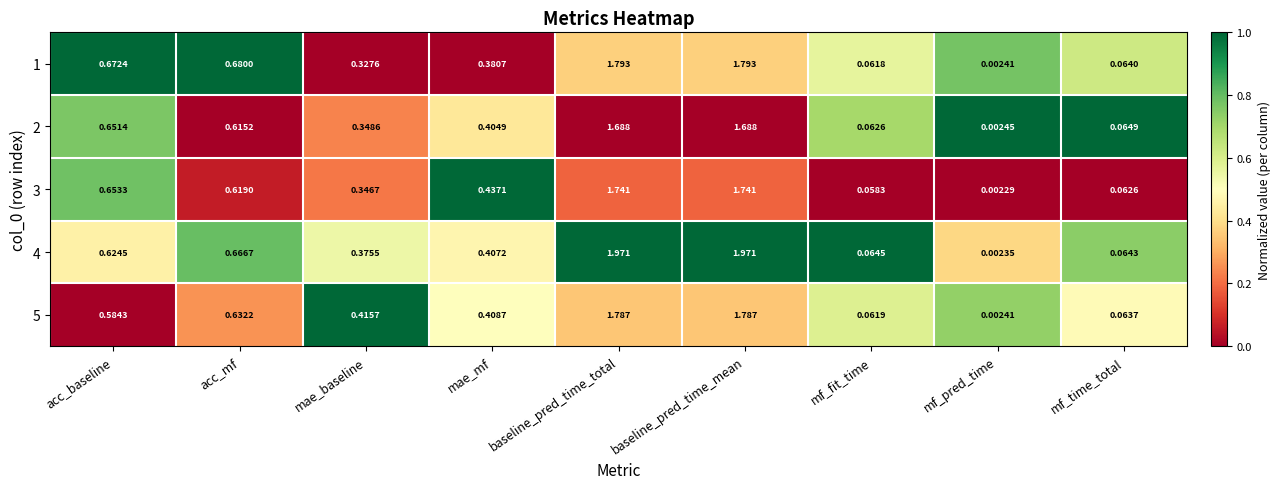

Is the value of 1 at mae_mf greater than the value of 2 at acc_baseline?

No